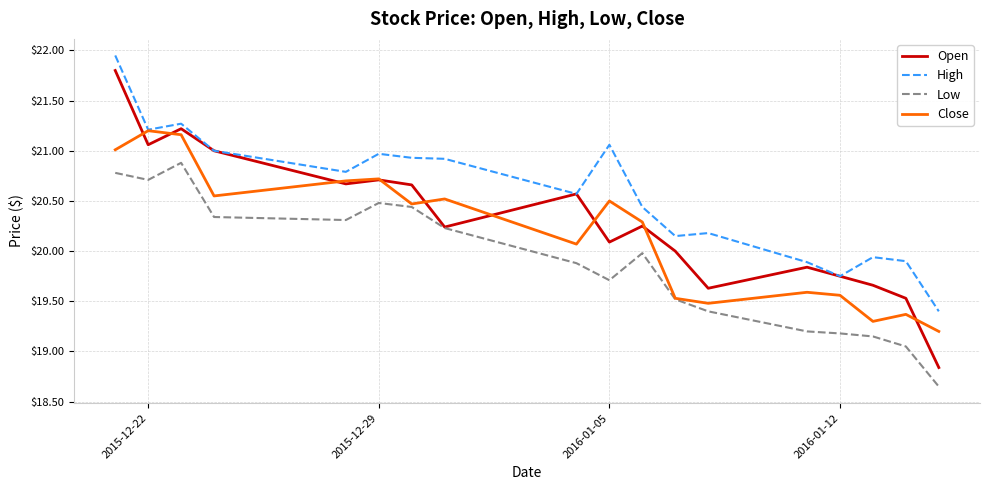

Which series has the widest spread of values?

Open